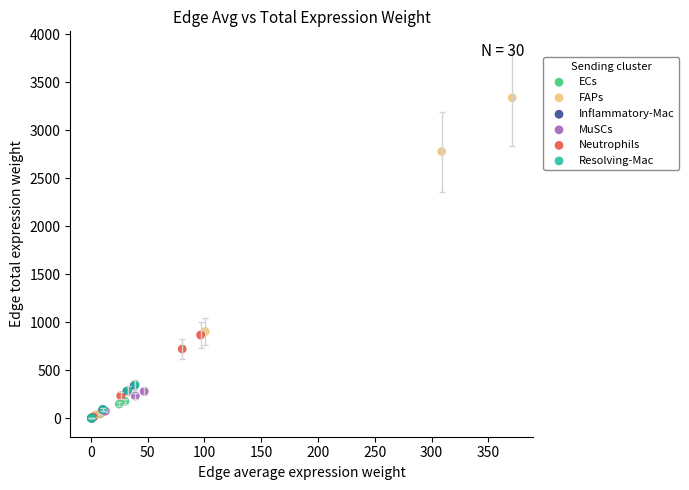

Which series reaches the maximum Y coordinate?

FAPs